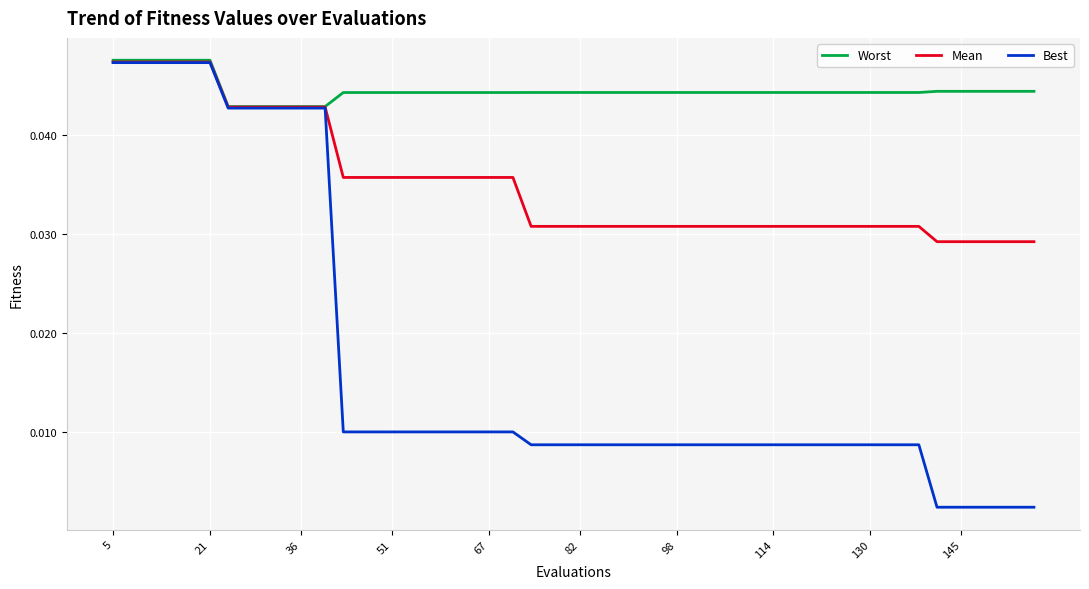

What is the sum of all Worst values?

1.8